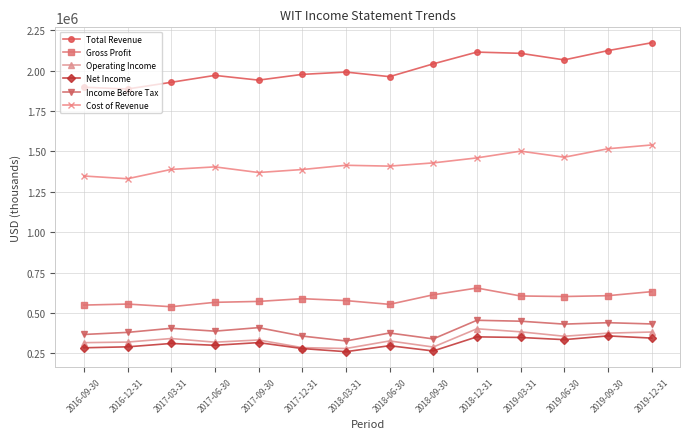

True or false: Cost of Revenue and Net Income cross at least once.

False